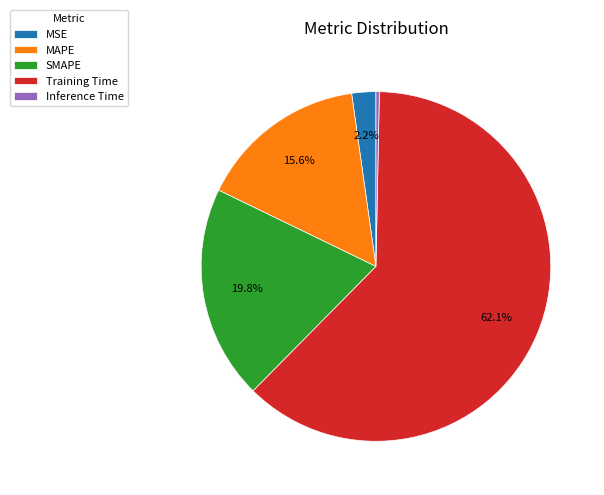

What percentage is the SMAPE slice, to the nearest percent?

20%